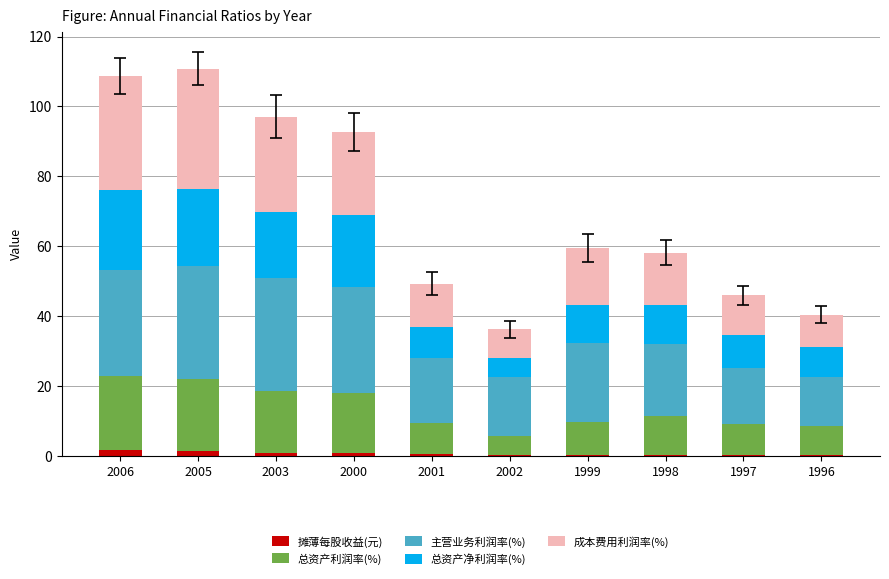

What is the sum of all 摊薄每股收益(元) values?

6.2